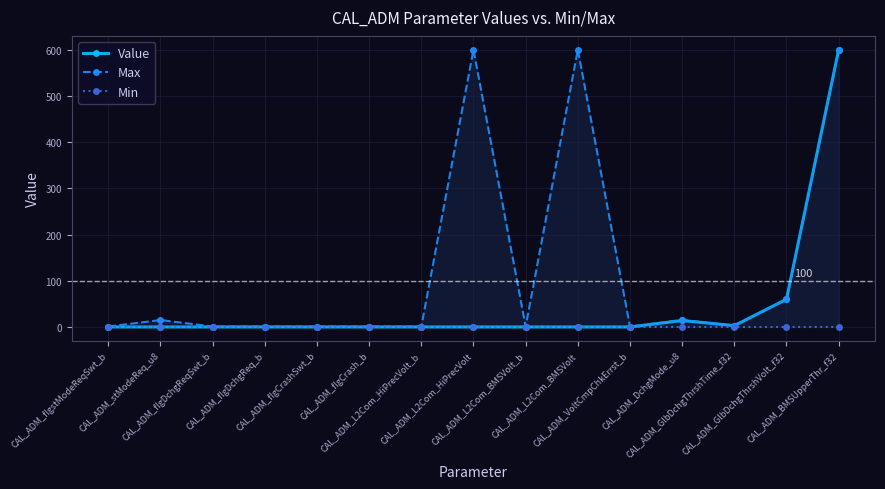

Is the value of Max at CAL_ADM_flgDchgReq_b greater than the value of Value at CAL_ADM_L2Com_HiPrecVolt_b?

Yes